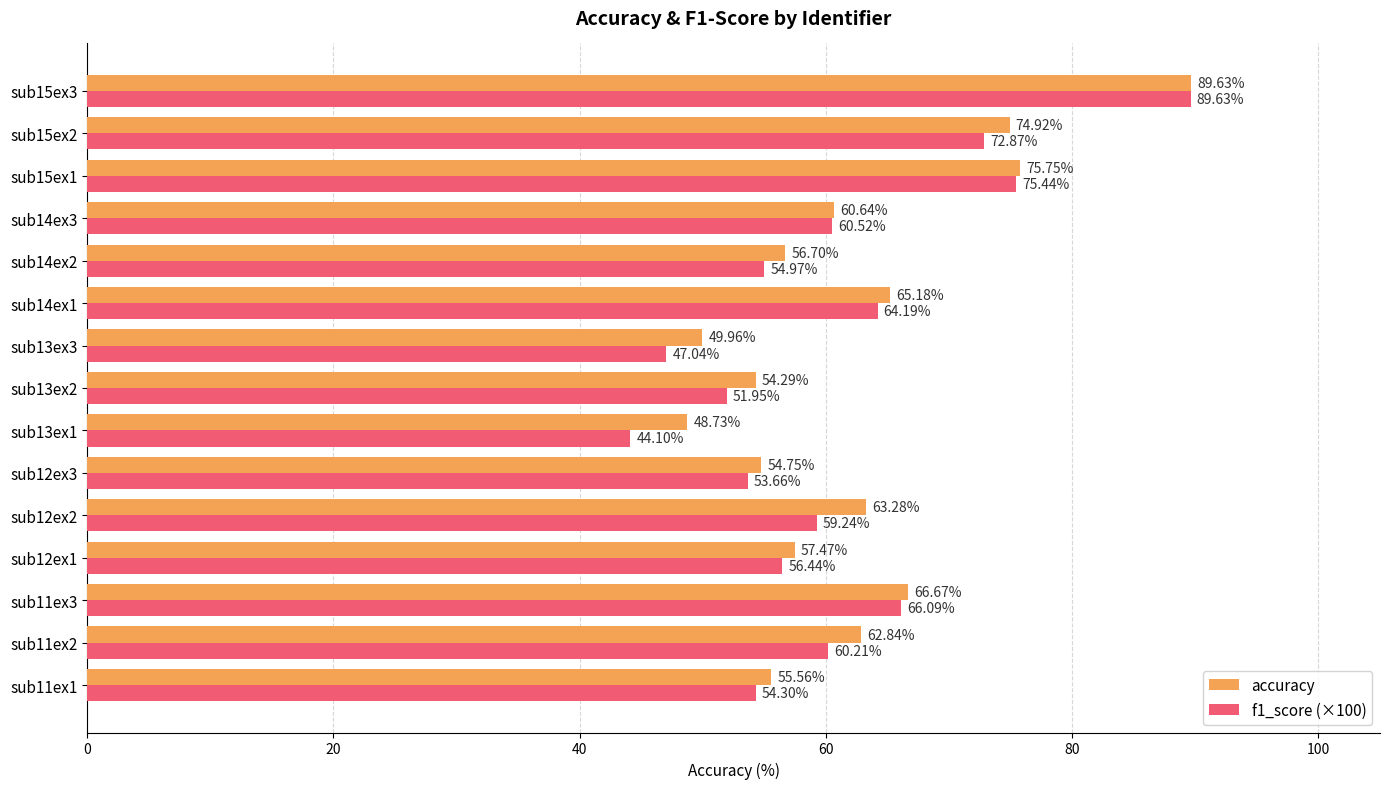

Rank the categories by f1_score (×100) value from lowest to highest.

sub13ex1, sub13ex3, sub13ex2, sub12ex3, sub11ex1, sub14ex2, sub12ex1, sub12ex2, sub11ex2, sub14ex3, sub14ex1, sub11ex3, sub15ex2, sub15ex1, sub15ex3